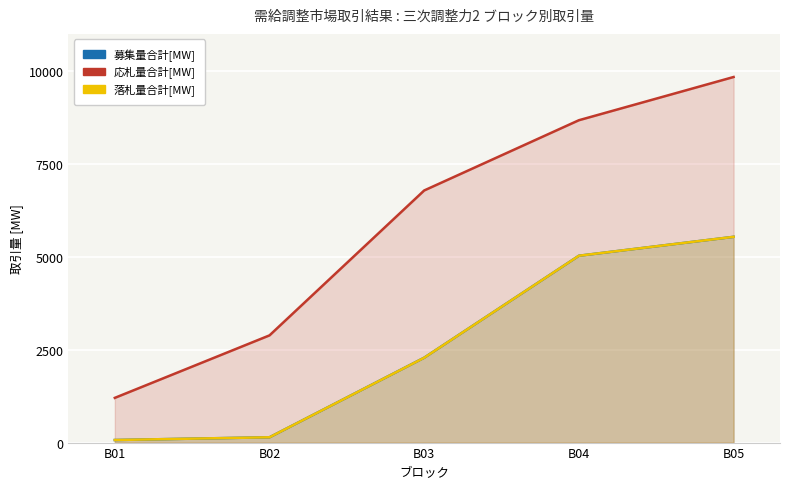

What are all the series names shown in the legend?

募集量合計[MW], 応札量合計[MW], 落札量合計[MW]